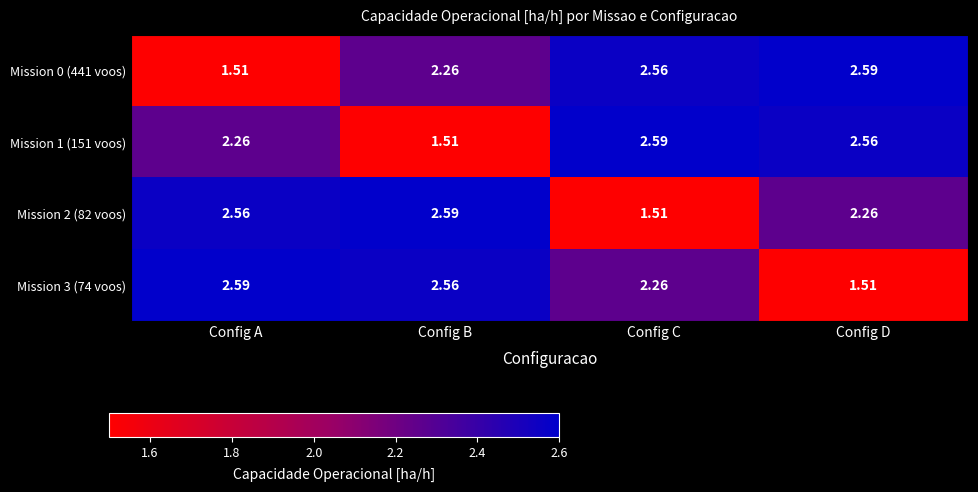

Is the value of Mission 1 (151 voos) at Config A greater than the value of Mission 3 (74 voos) at Config A?

No